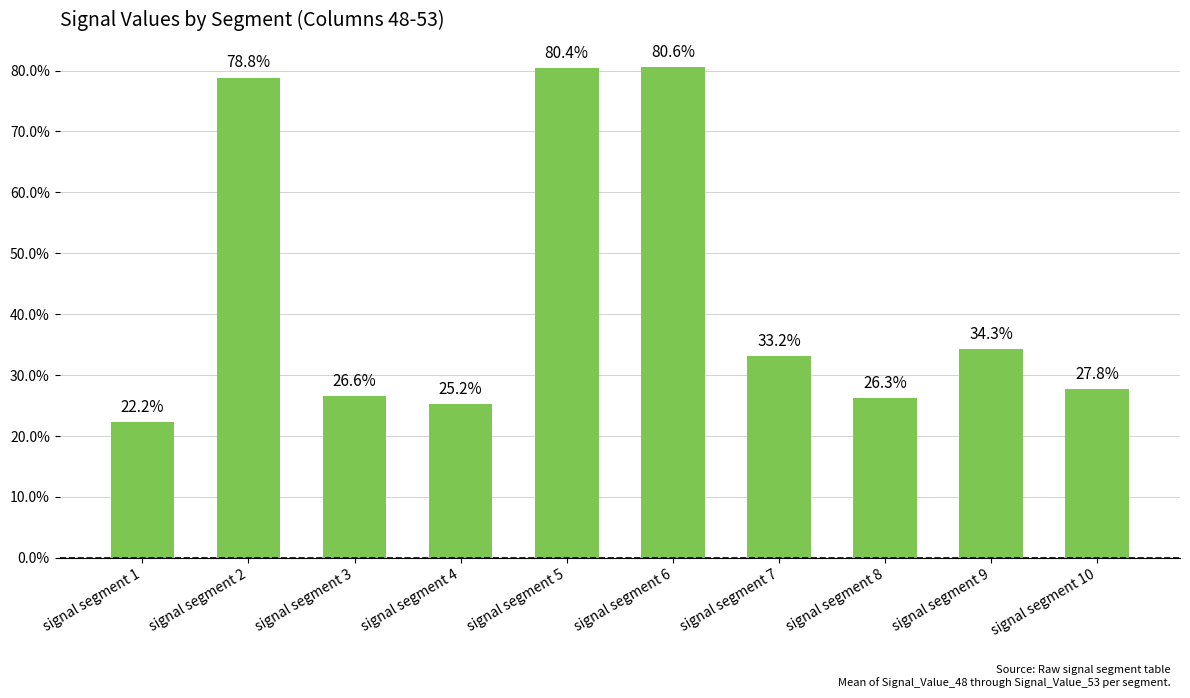

Rank the categories by value from highest to lowest.

signal segment 6, signal segment 5, signal segment 2, signal segment 9, signal segment 7, signal segment 10, signal segment 3, signal segment 8, signal segment 4, signal segment 1